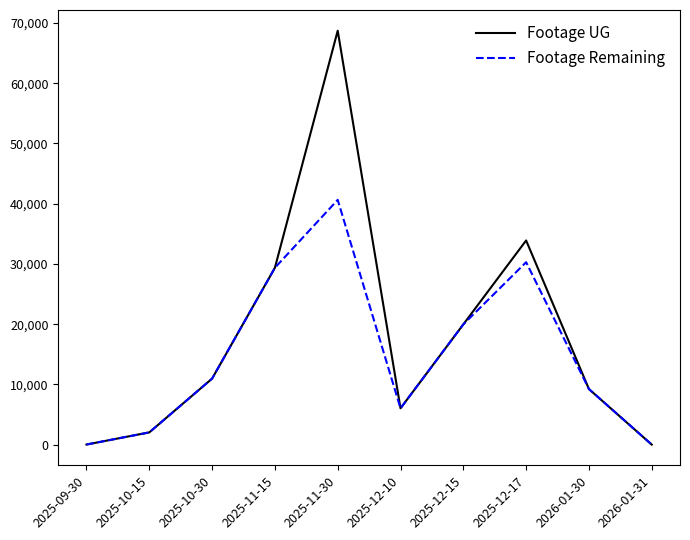

What is the difference between the maximum and minimum values in the Footage UG series?

68720